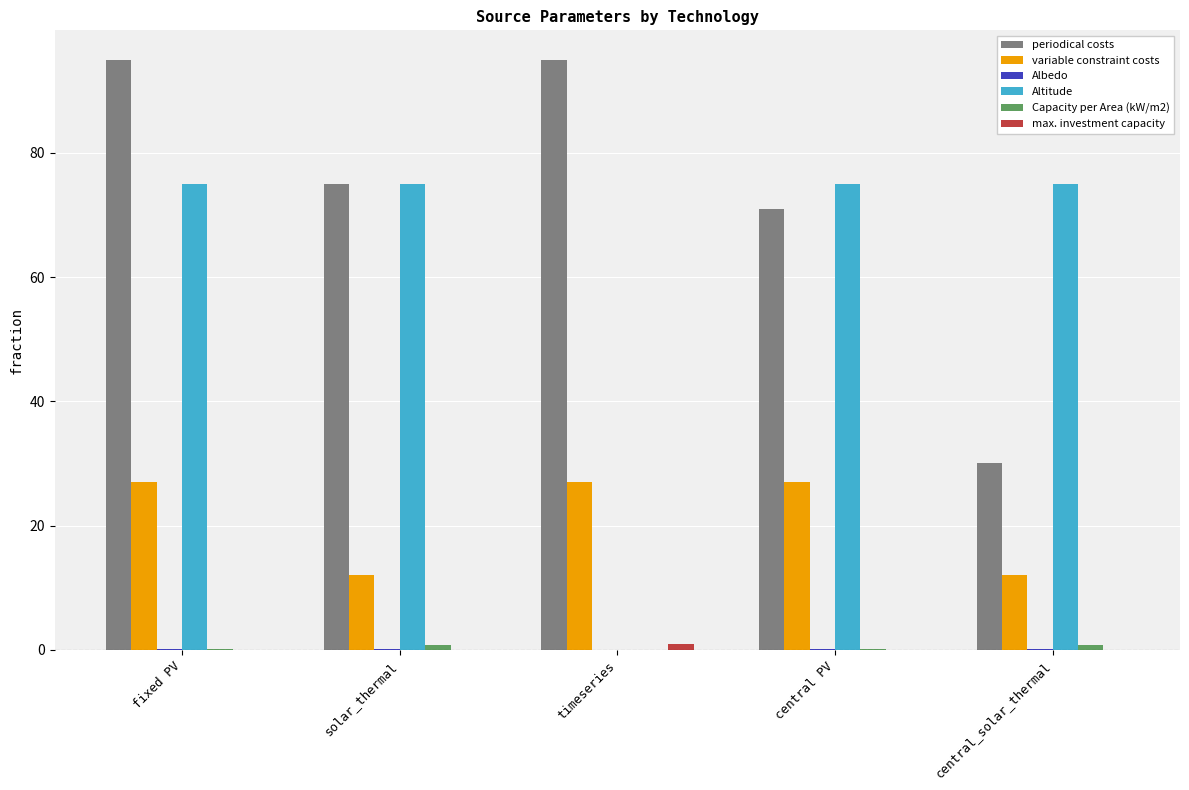

Is it true that periodical costs equals 109.3 at central PV?

False